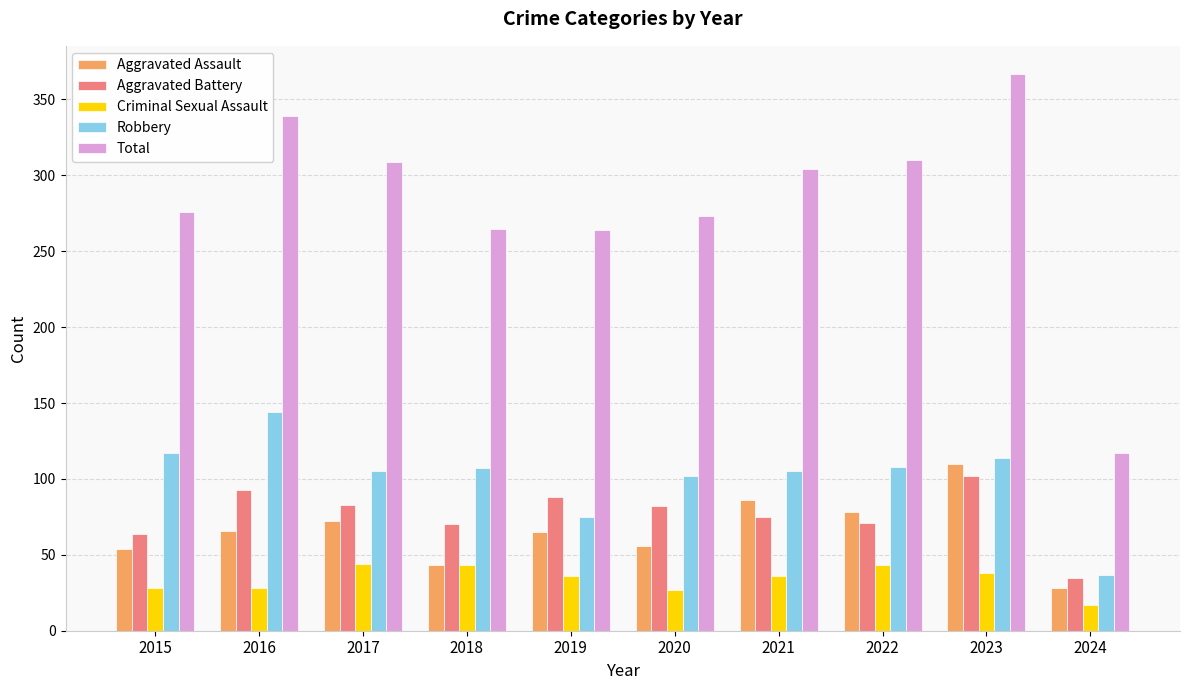

Are the bars grouped side by side (vs. stacked)?

Yes